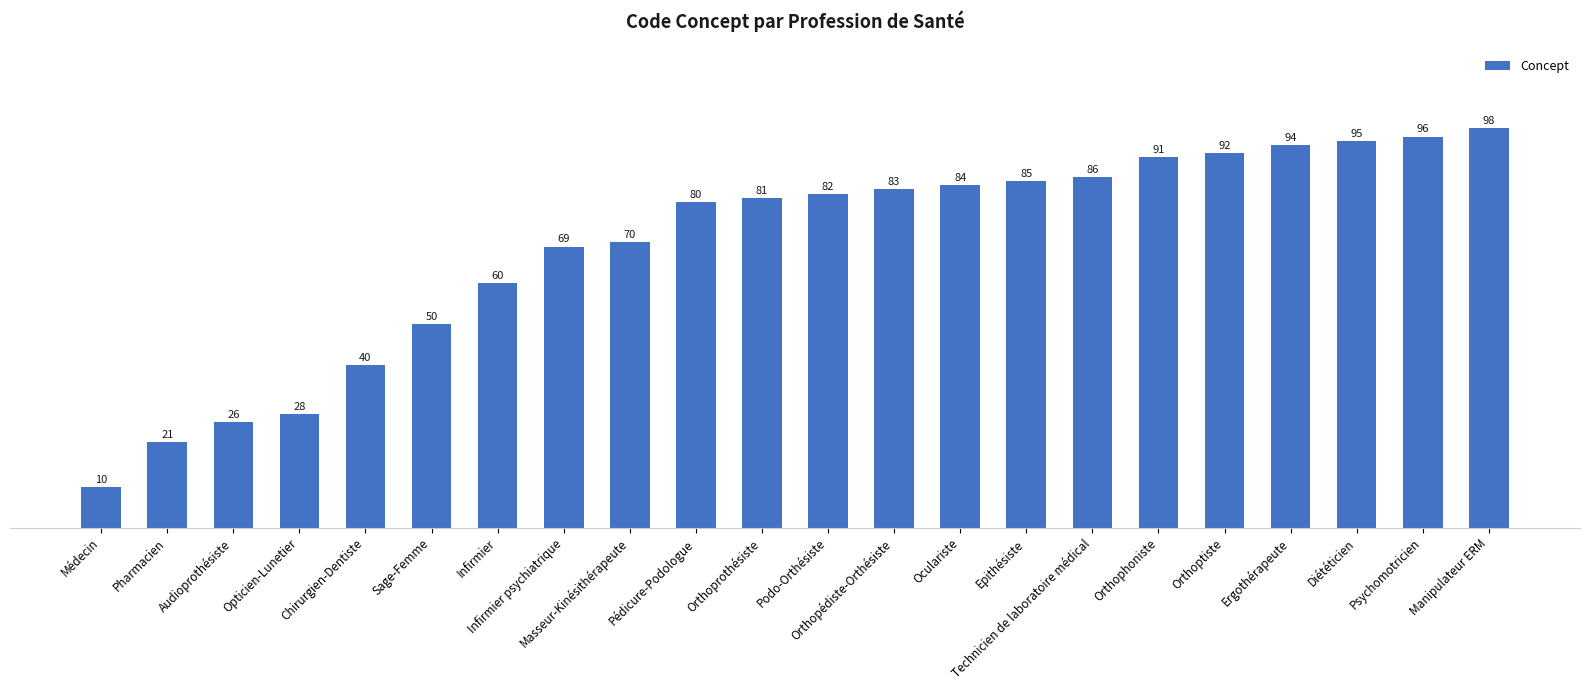

List the labels in order of value, smallest first.

Médecin, Pharmacien, Audioprothésiste, Opticien-Lunetier, Chirurgien-Dentiste, Sage-Femme, Infirmier, Infirmier psychiatrique, Masseur-Kinésithérapeute, Pédicure-Podologue, Orthoprothésiste, Podo-Orthésiste, Orthopédiste-Orthésiste, Oculariste, Epithésiste, Technicien de laboratoire médical, Orthophoniste, Orthoptiste, Ergothérapeute, Diététicien, Psychomotricien, Manipulateur ERM